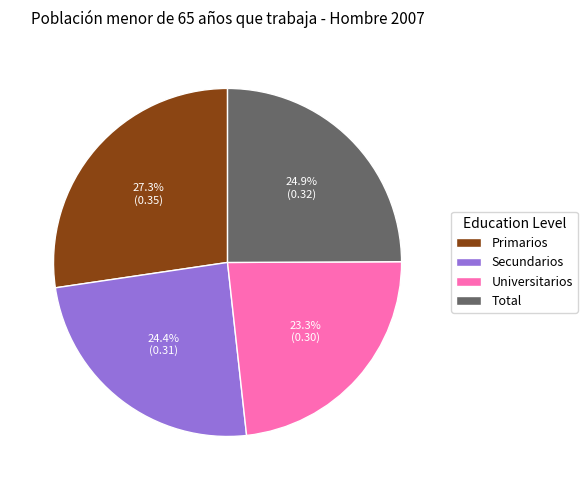

Which category has the biggest portion of the pie?

Primarios